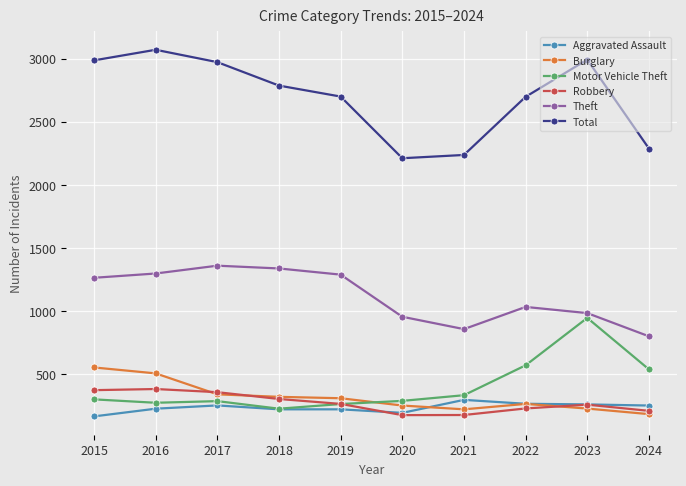

True or false: Robbery has more than 1 interior local peaks.

True